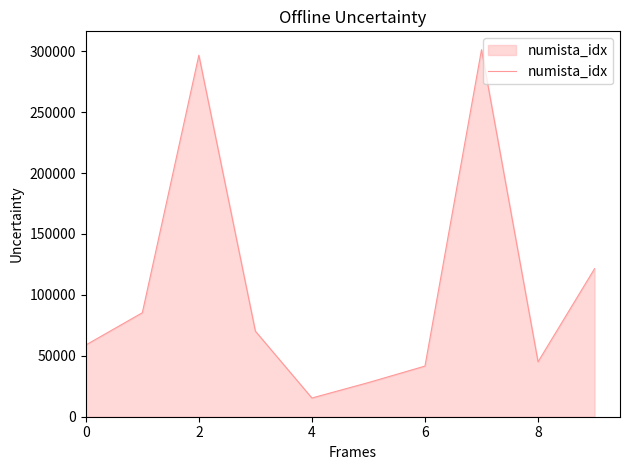

What is the smallest value displayed?

15366